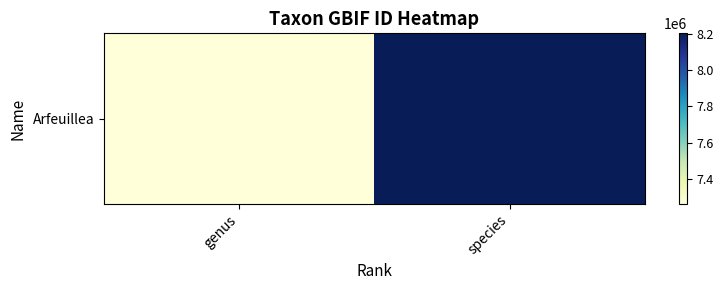

What is the average value?

7733251